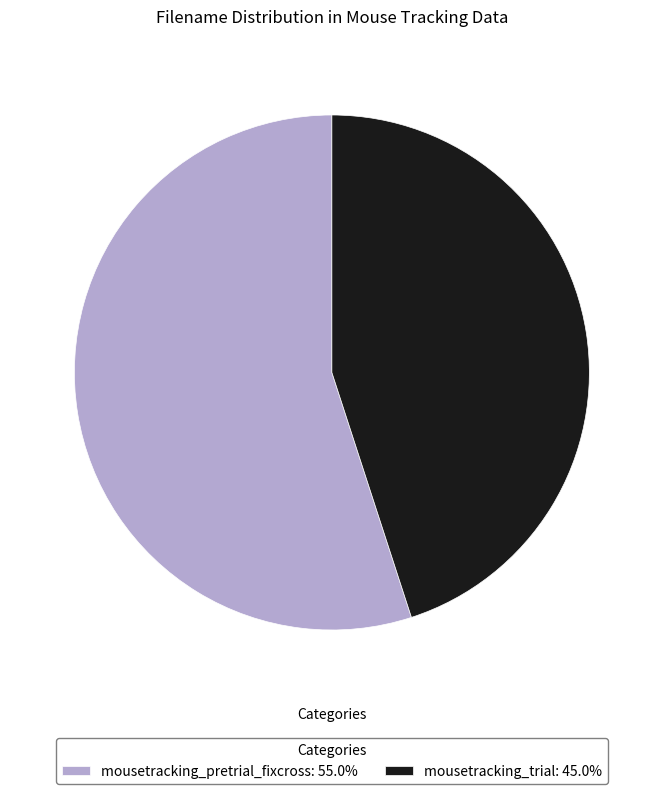

Do mousetracking_trial: 45.0% and mousetracking_pretrial_fixcross: 55.0% together represent more than half of the pie?

Yes